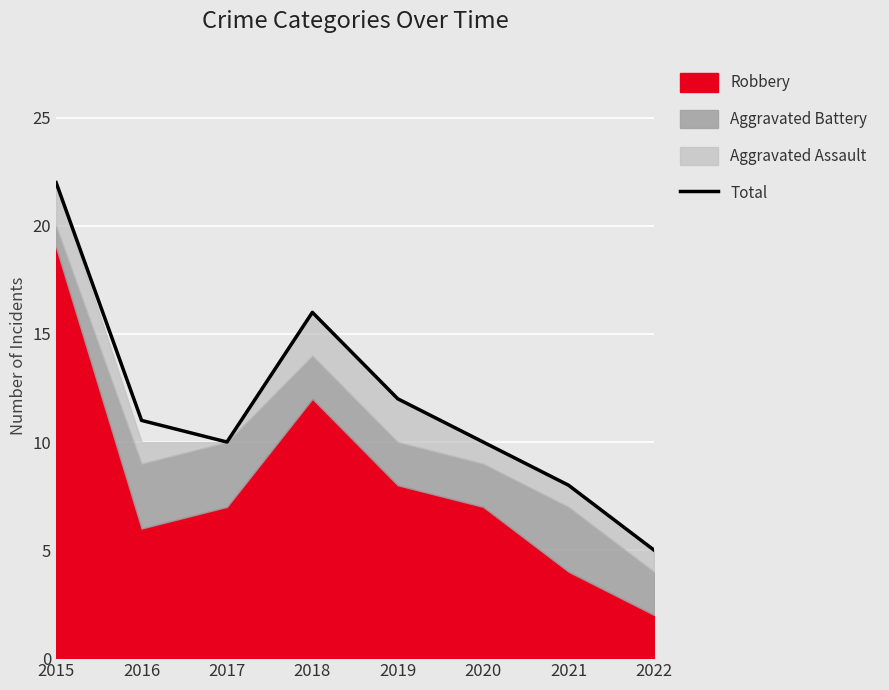

List the labels in order of value, largest first.

2015, 2018, 2019, 2016, 2017, 2020, 2021, 2022